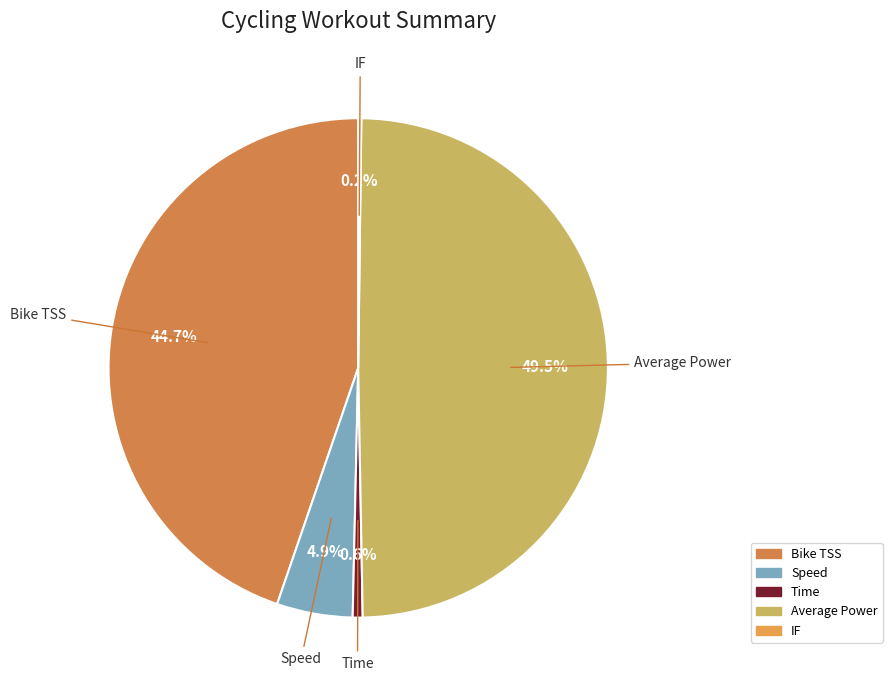

Is there any slice that represents more than half of the pie?

No